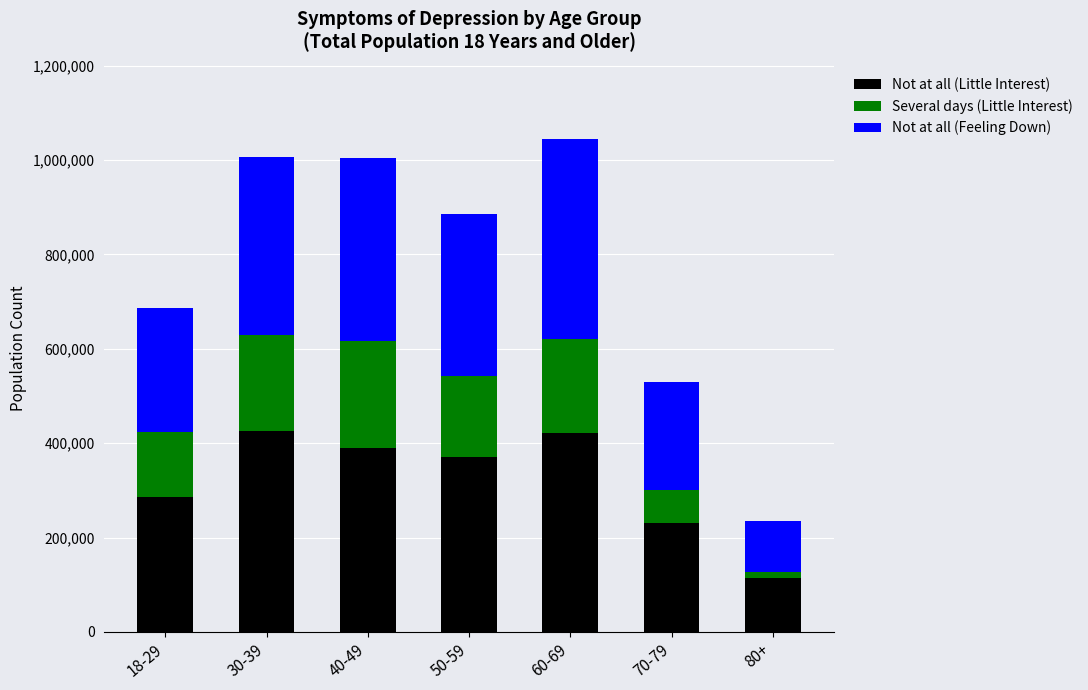

The value of Not at all (Little Interest) at 70-79 is 394615. True or false?

False